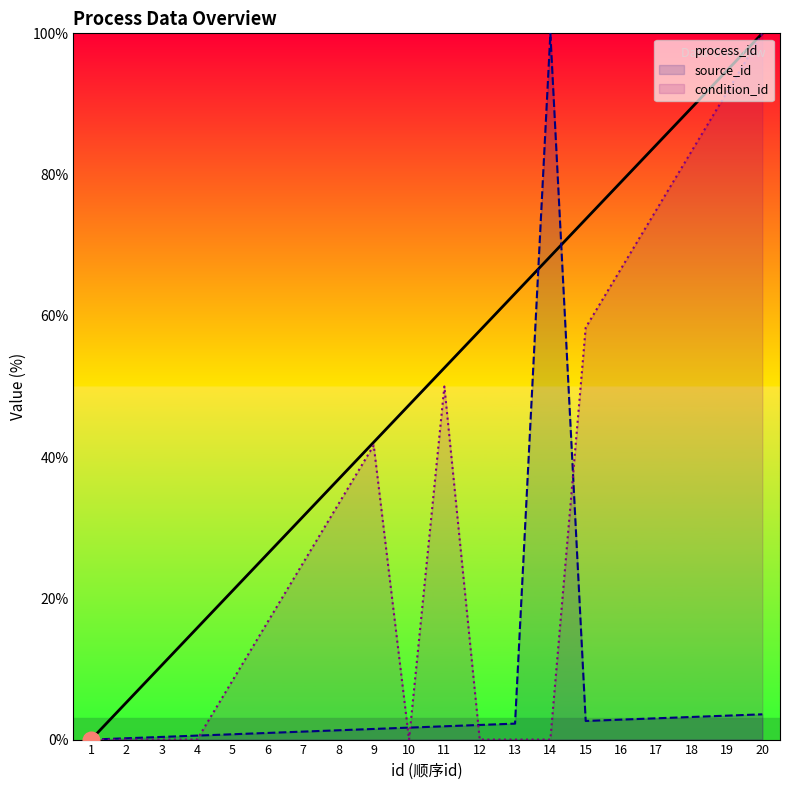

Is the value of process_id at 16 greater than the value of condition_id at 15?

Yes